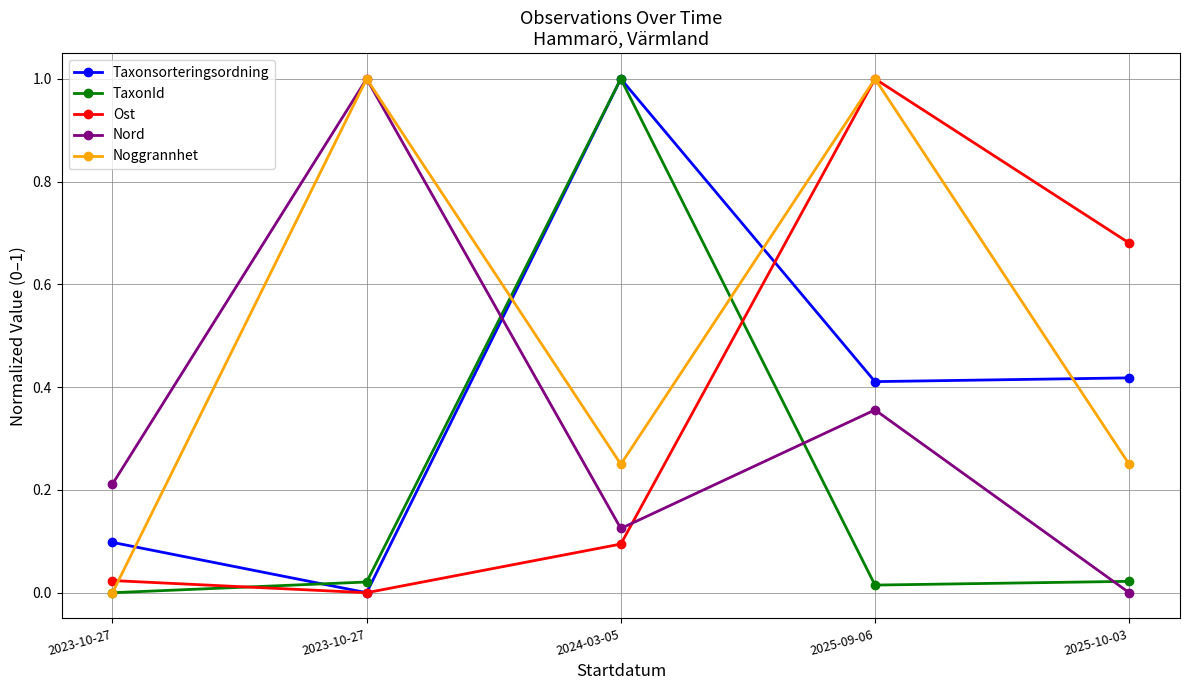

Which series has the largest range (max minus min)?

Taxonsorteringsordning